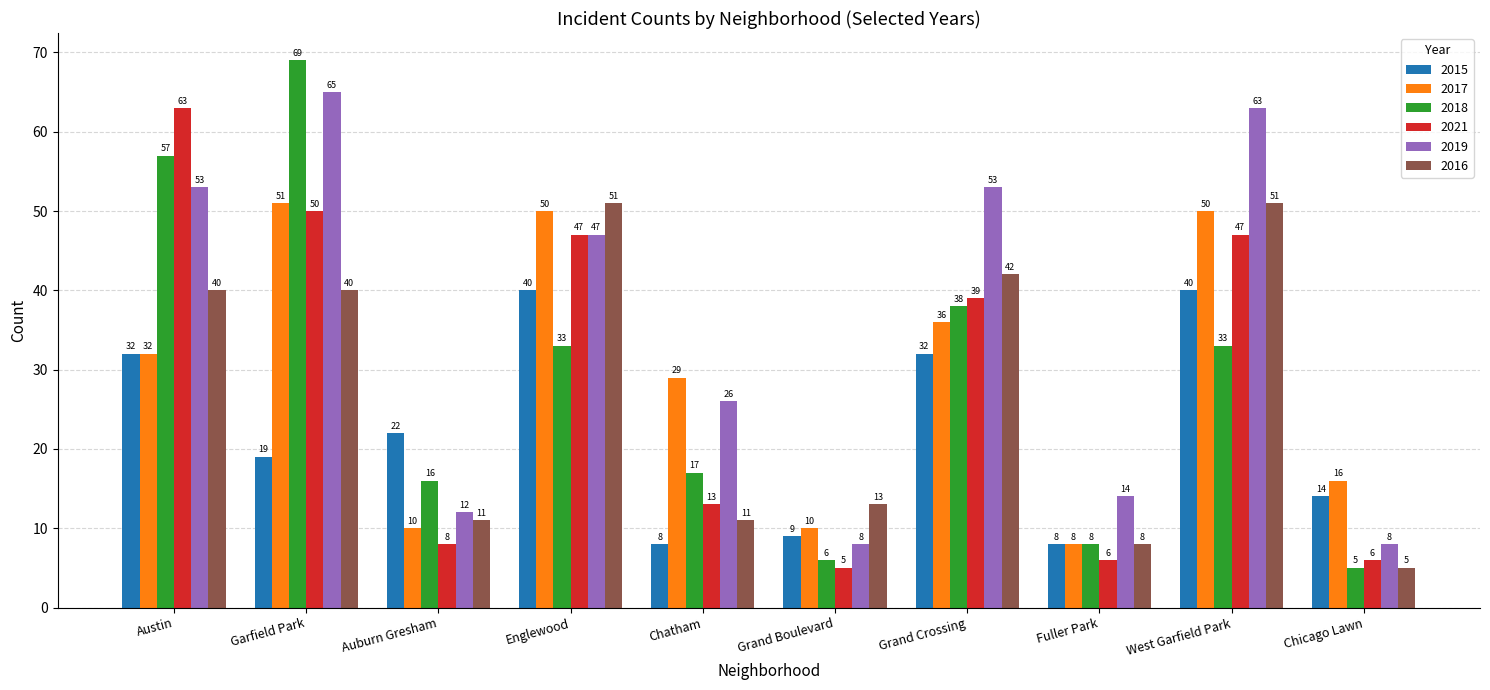

What is the label of the 4th bar from the left?

Englewood